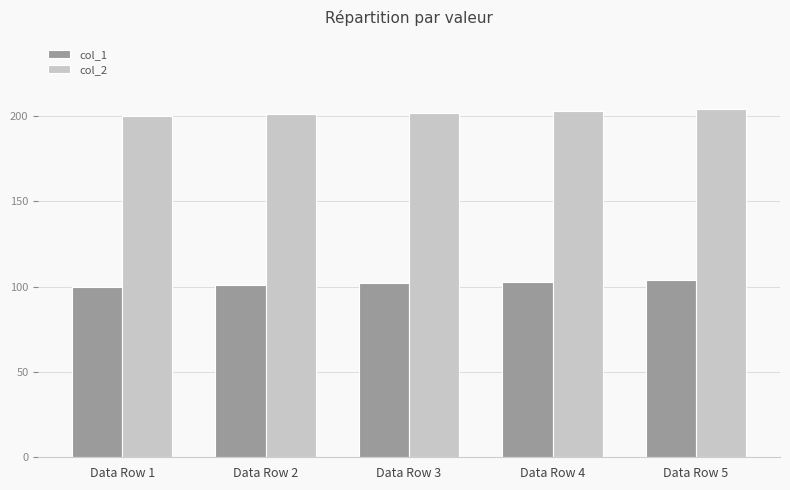

What are all the series names shown in the legend?

col_1, col_2